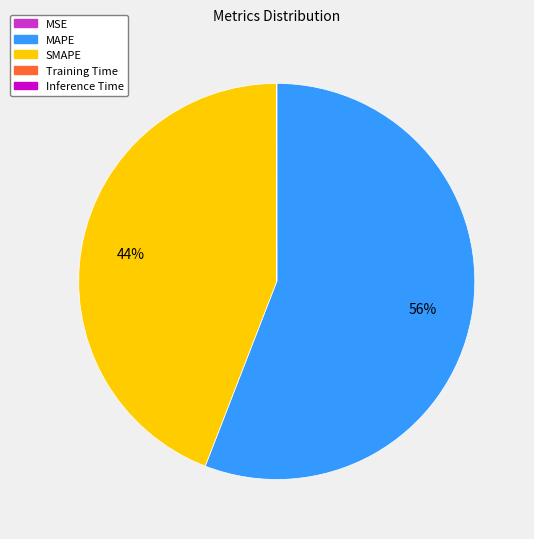

What percentage is the SMAPE slice, to the nearest percent?

44%